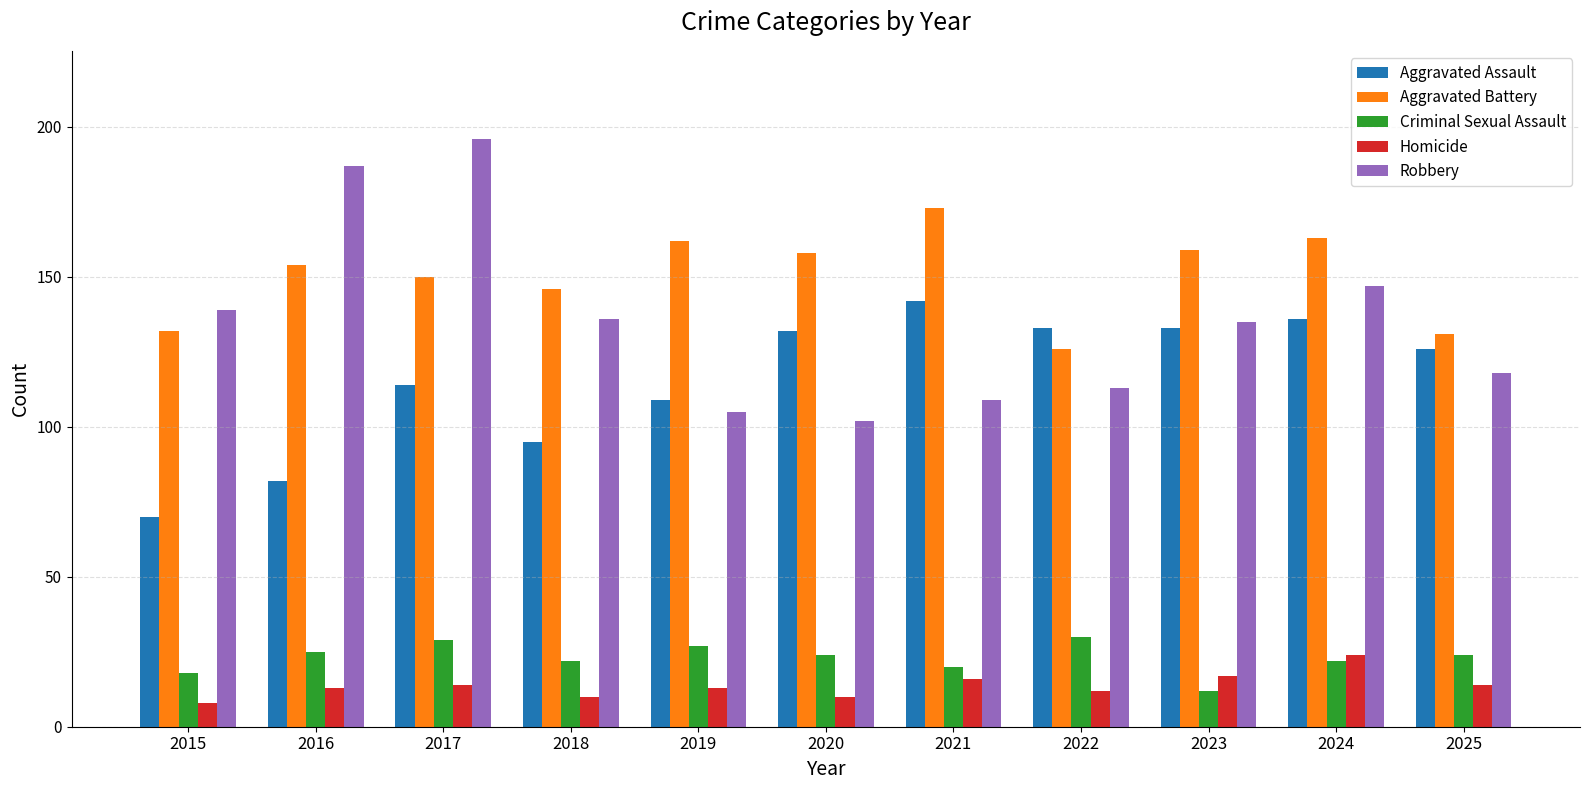

Rank the series by their maximum value, from lowest to highest.

Homicide, Criminal Sexual Assault, Aggravated Assault, Aggravated Battery, Robbery